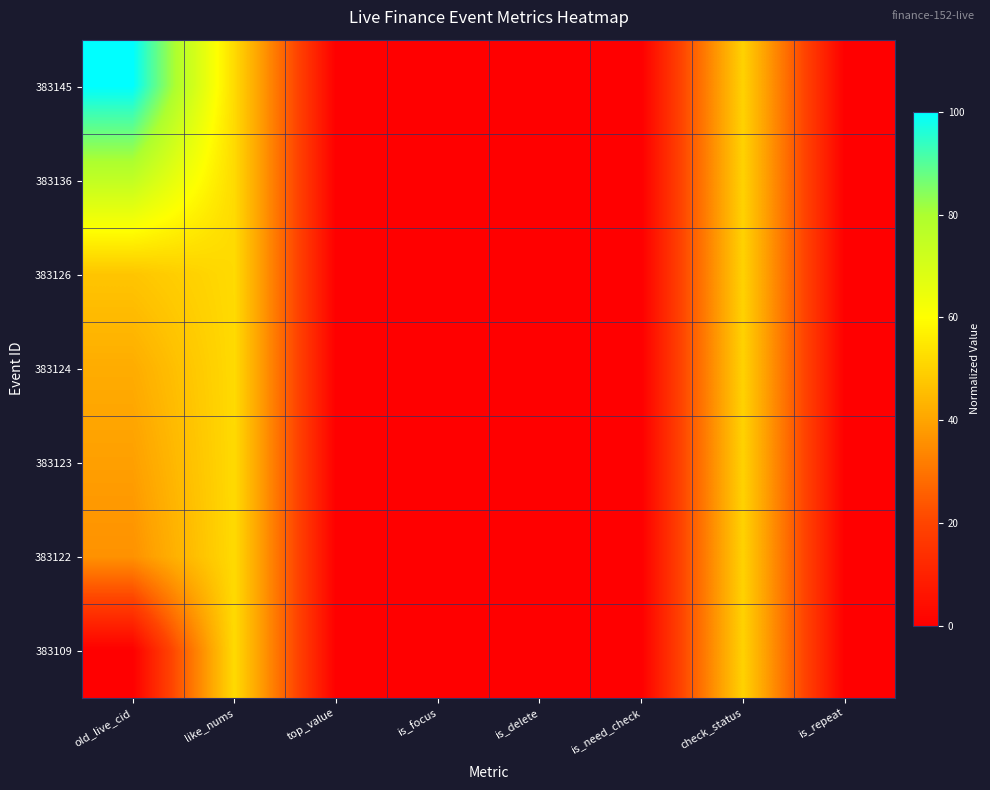

What is the total value across all series at old_live_cid?

338.9